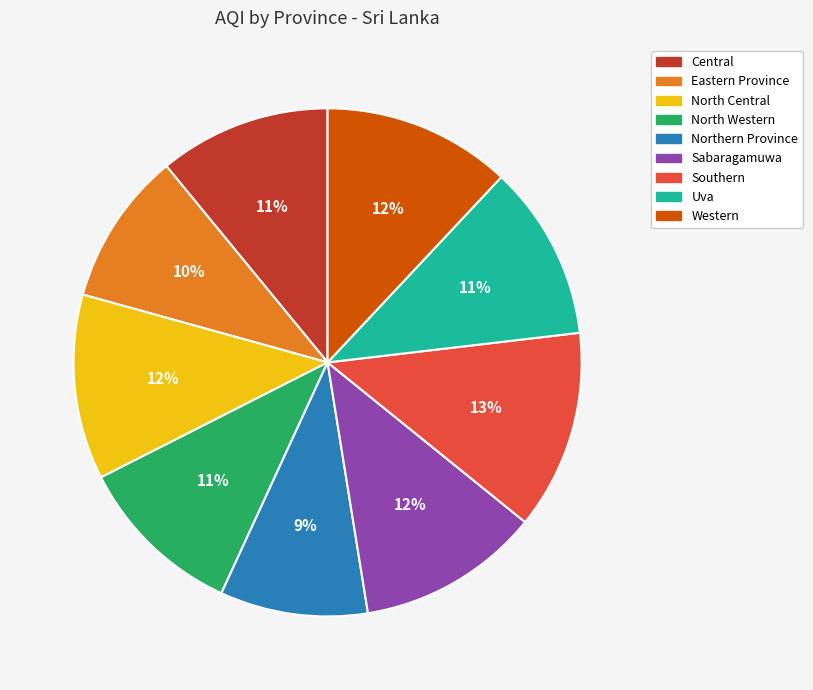

Is the sum of Northern Province and North Central greater than half?

No